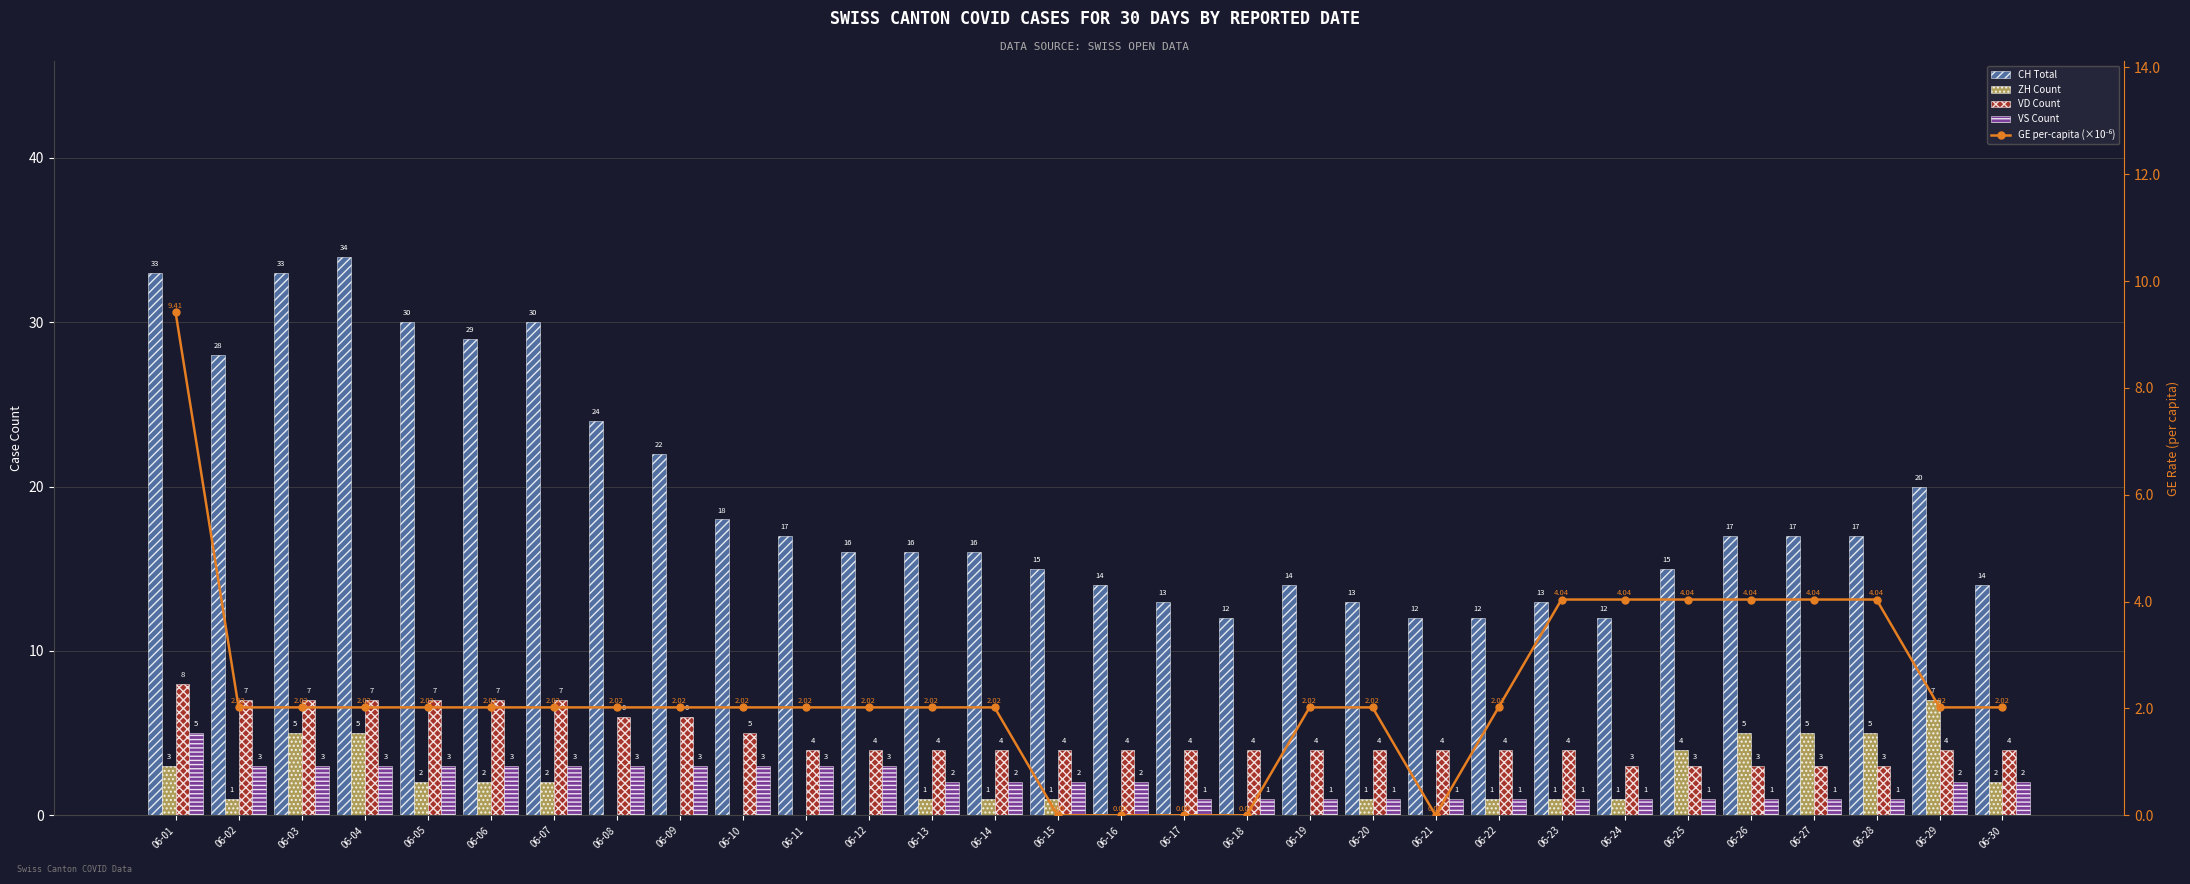

What are all the series names shown in the legend?

CH Total, ZH Count, VD Count, VS Count, GE per-capita (×10⁻⁶)